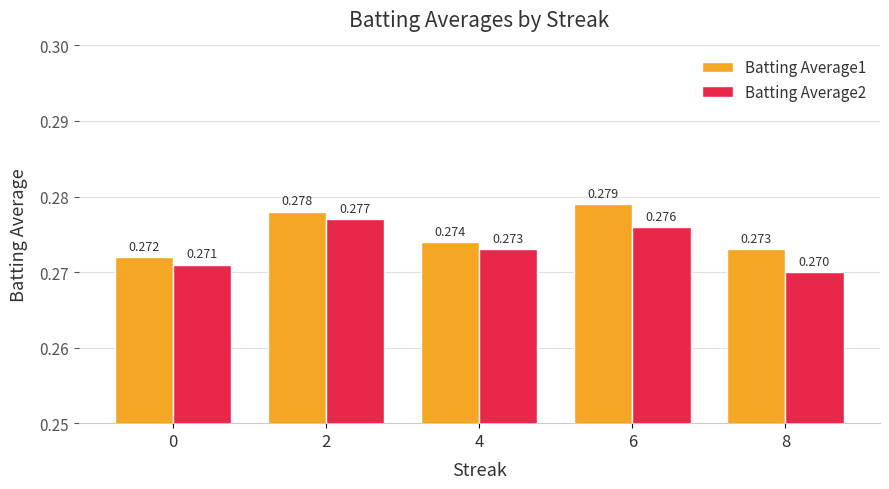

Is the value of Batting Average2 at 0 greater than the value of Batting Average1 at 8?

No